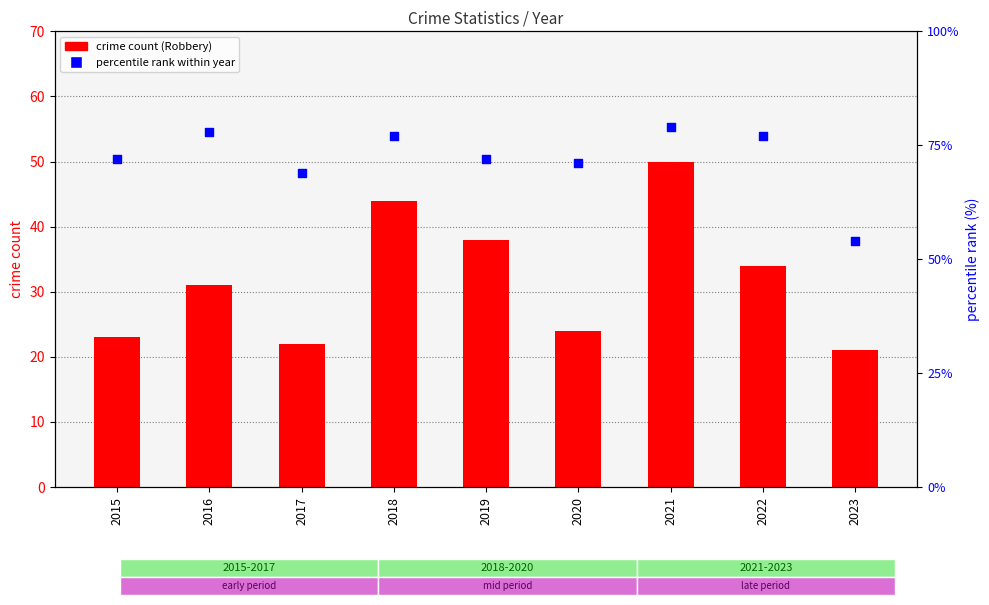

What are all the series names shown in the legend?

crime count (Robbery), percentile rank within year